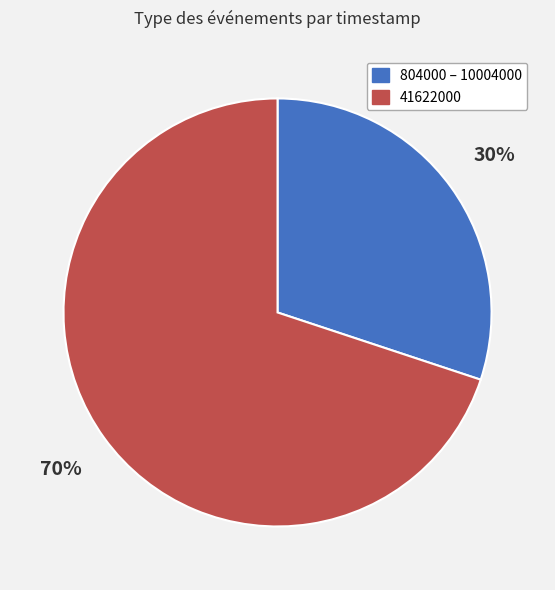

To the nearest percent, what is the average slice percentage?

50%